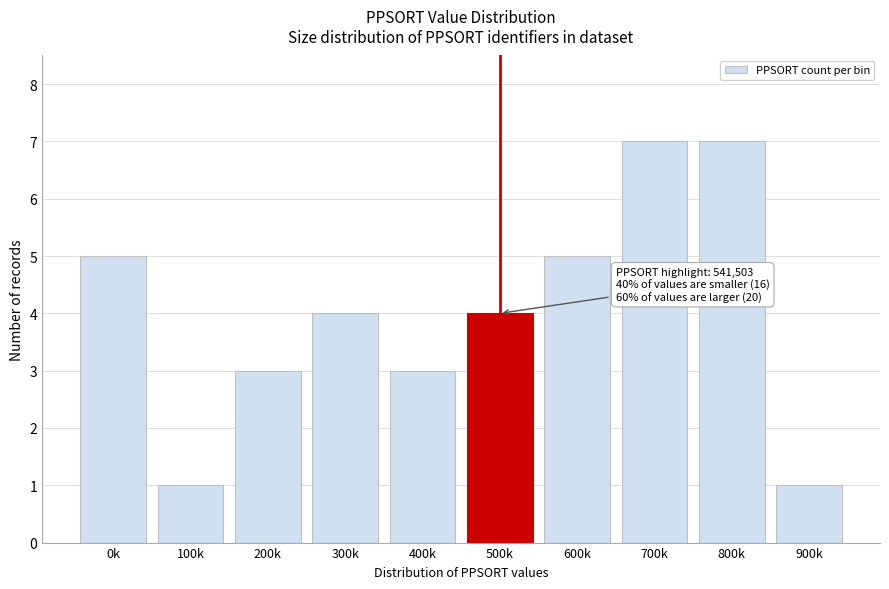

Reading left to right, extract all data points from this chart.

0k=5	100k=1	200k=3	300k=4	400k=3	500k=4	600k=5	700k=7	800k=7	900k=1